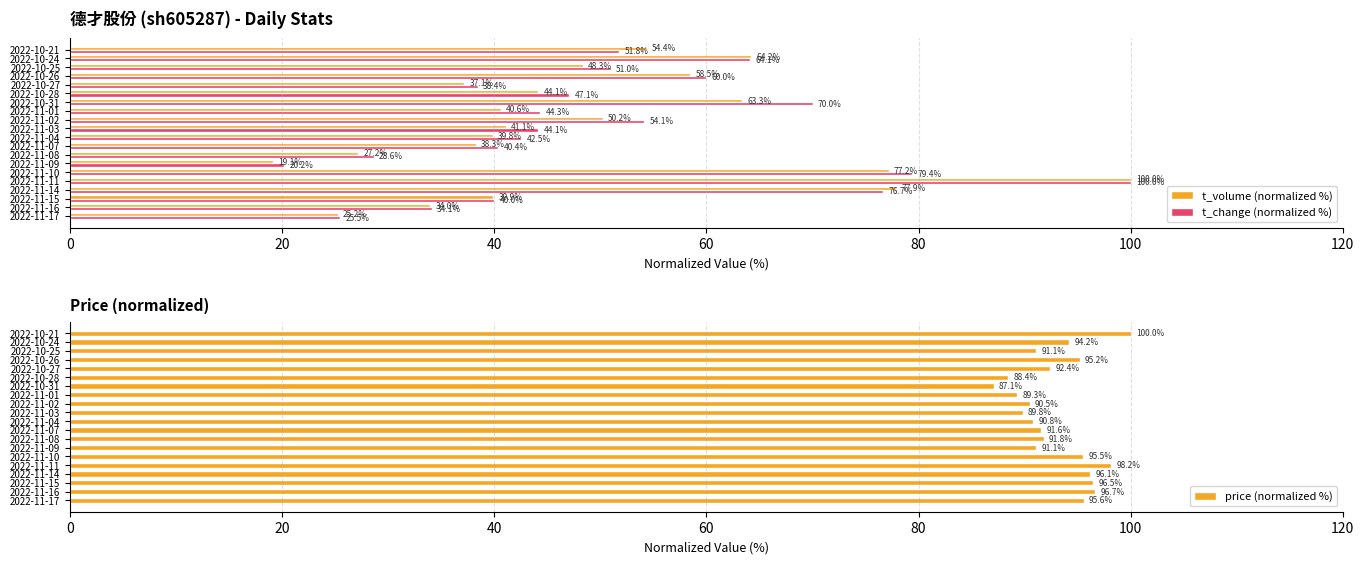

The value of t_volume (normalized %) at 2022-11-14 is 77.9. True or false?

True